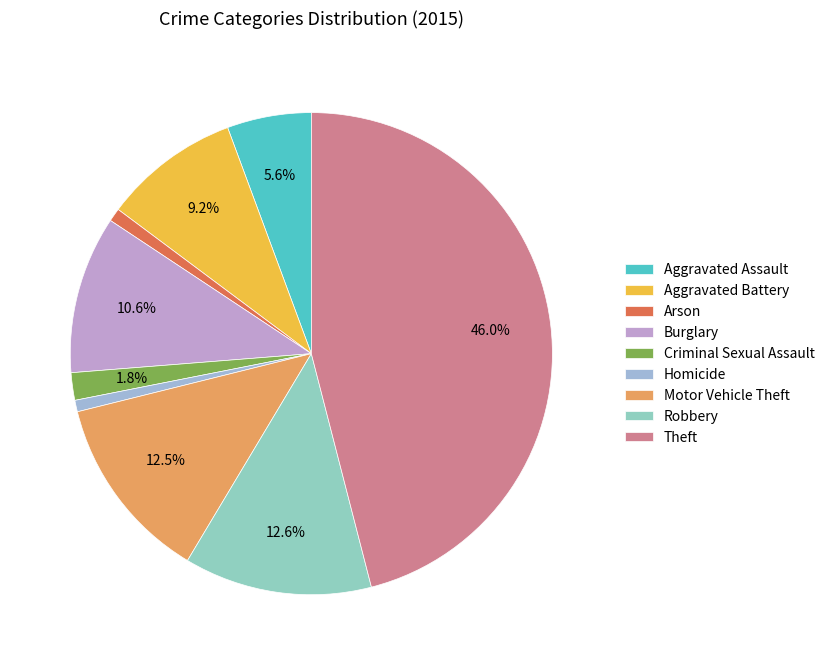

Is there a majority slice in this chart?

No